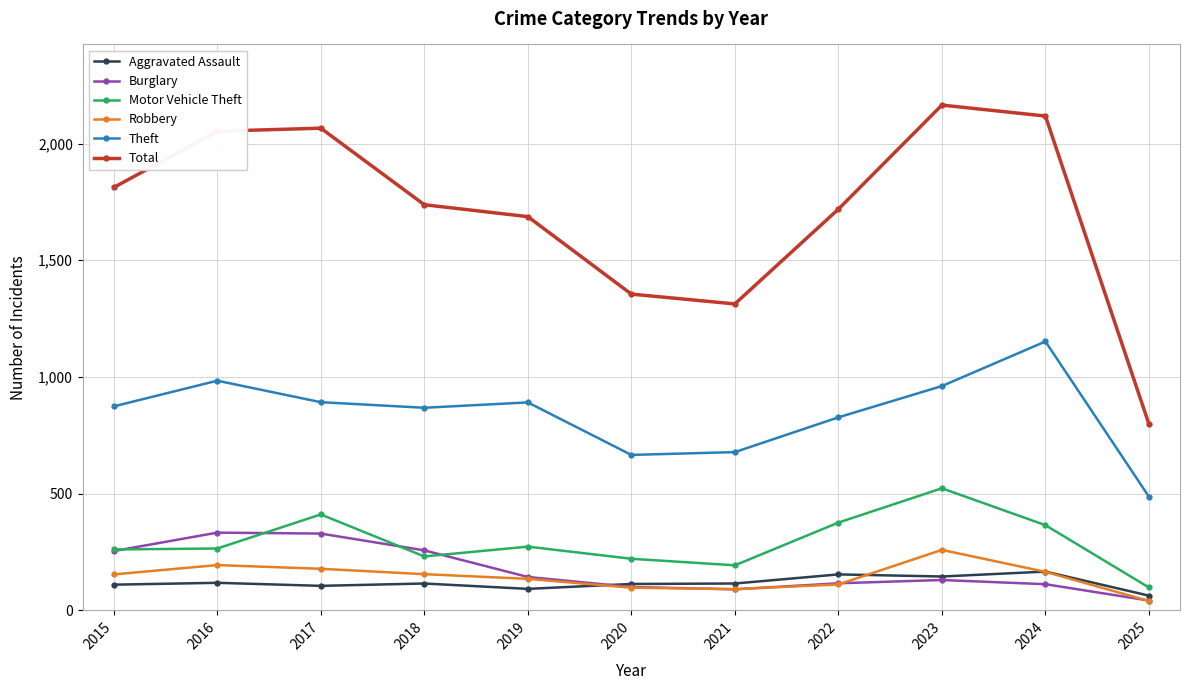

Does the chart have visible grid lines?

Yes